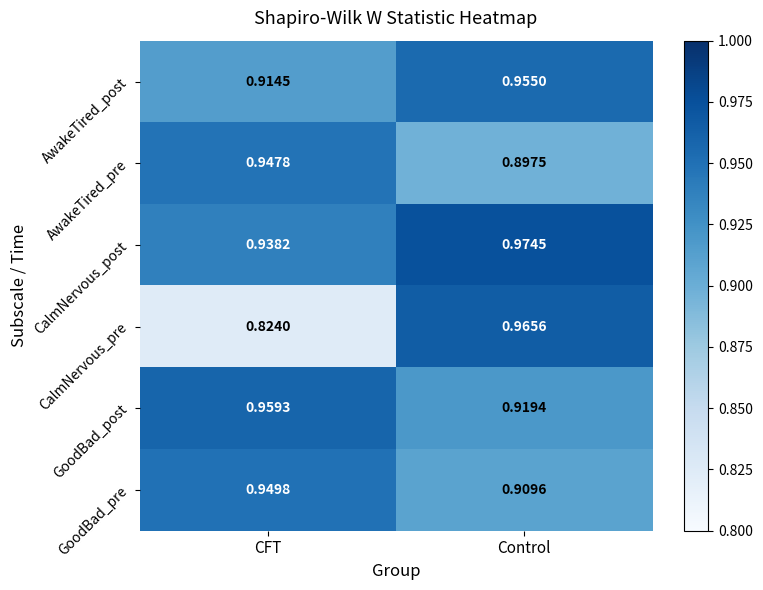

Which series has the largest total across all categories?

CalmNervous_post